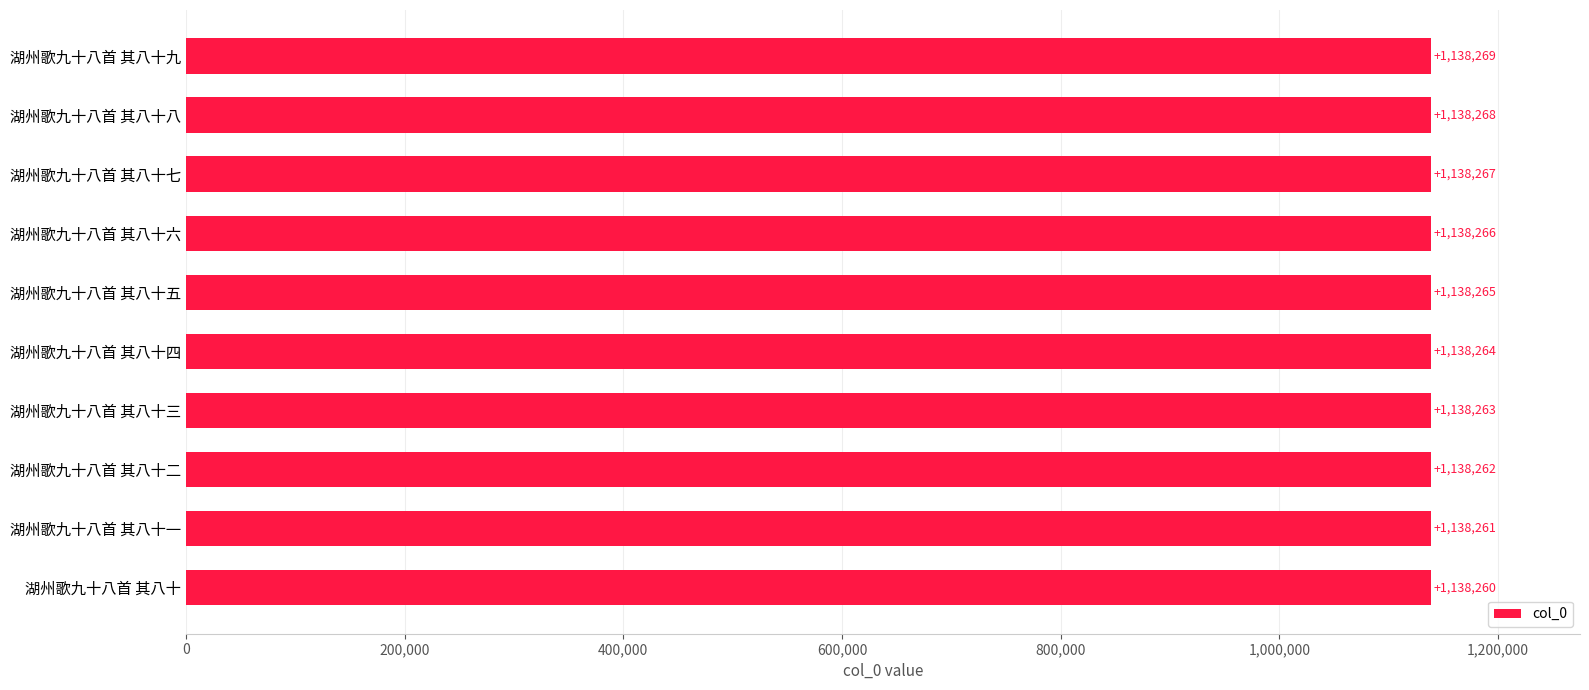

Rank the categories by value from highest to lowest.

湖州歌九十八首 其八十九, 湖州歌九十八首 其八十八, 湖州歌九十八首 其八十七, 湖州歌九十八首 其八十六, 湖州歌九十八首 其八十五, 湖州歌九十八首 其八十四, 湖州歌九十八首 其八十三, 湖州歌九十八首 其八十二, 湖州歌九十八首 其八十一, 湖州歌九十八首 其八十